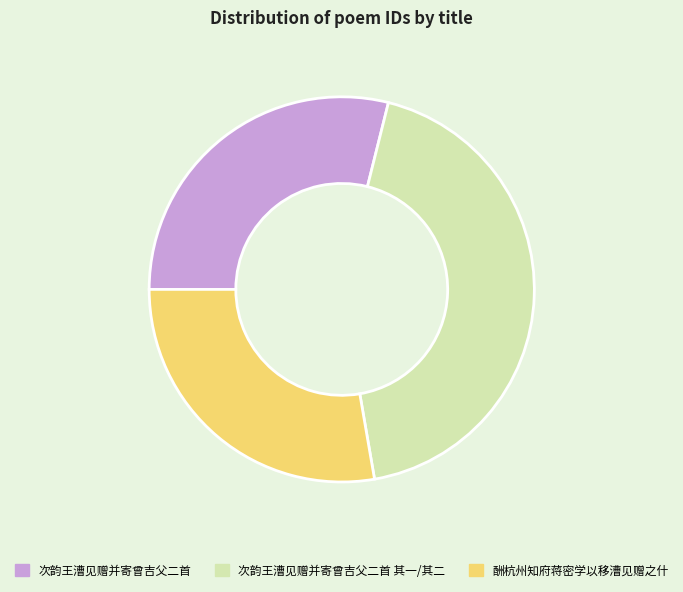

How many slices are in this pie chart?

3